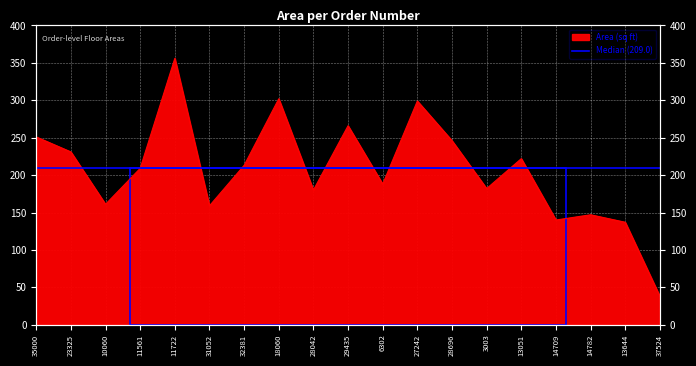

At which category does the data reach its first local peak?

11722